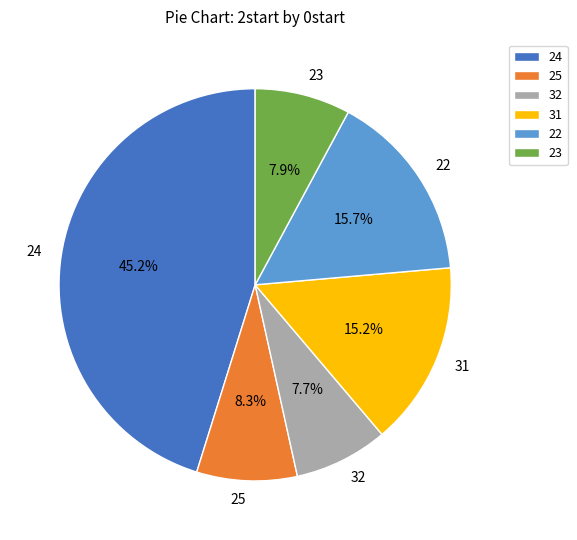

To the nearest percent, what percentage of the pie is 24?

45%